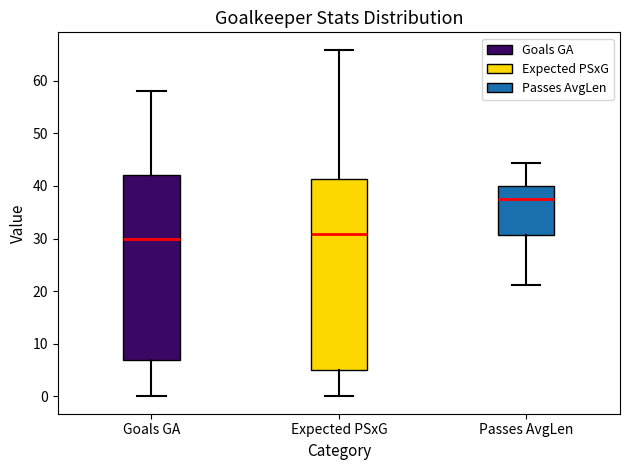

Where does the upper whisker of the box for Passes AvgLen end on the y-axis? The values are not printed on the chart, so give them approximately, as read against the axis.

44